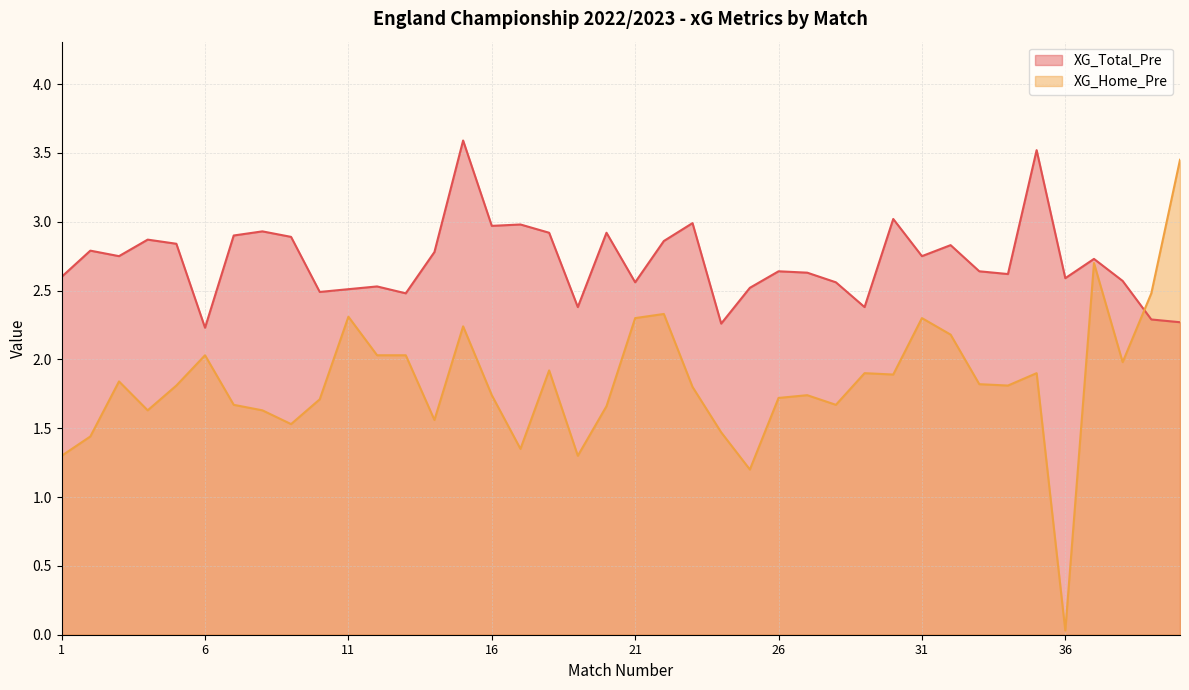

How many interior local valleys does the XG_Home_Pre series have?

11